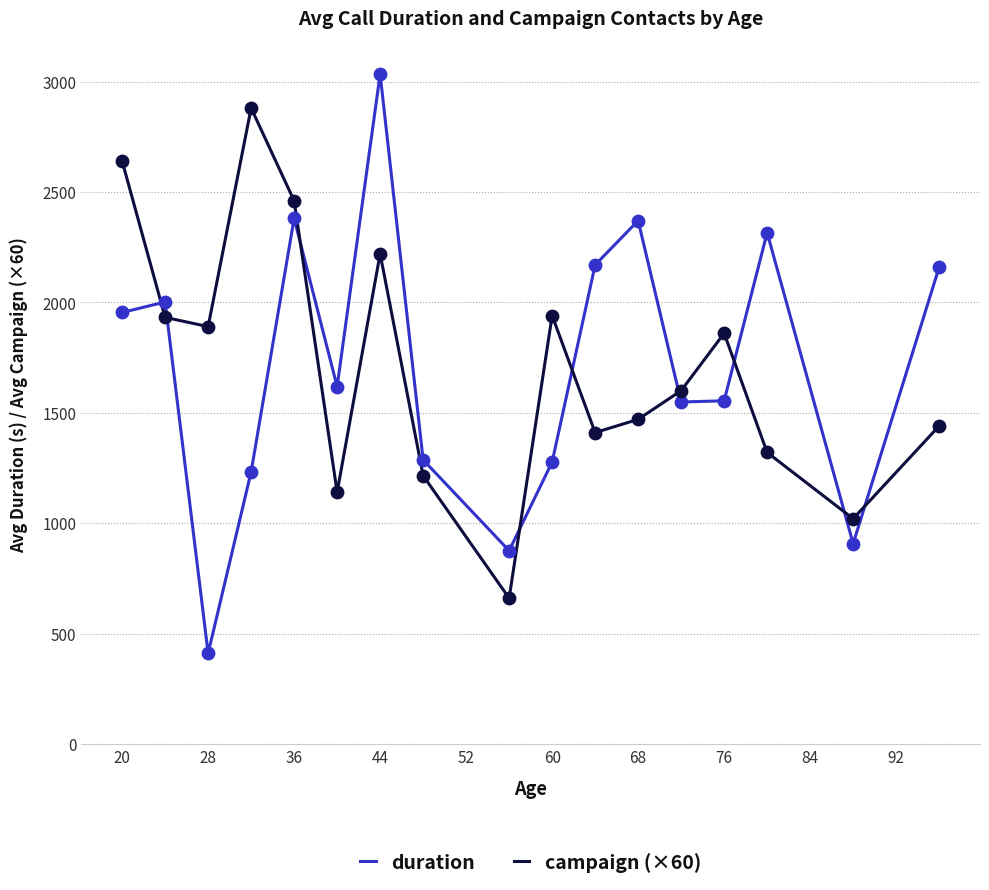

How many intersections are there between campaign (×60) and duration?

9